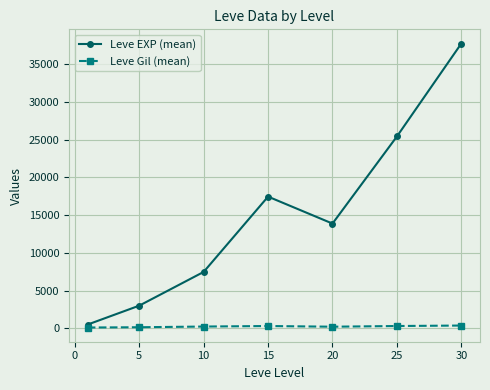

How many values in the Leve Gil (mean) series are below 242?

3